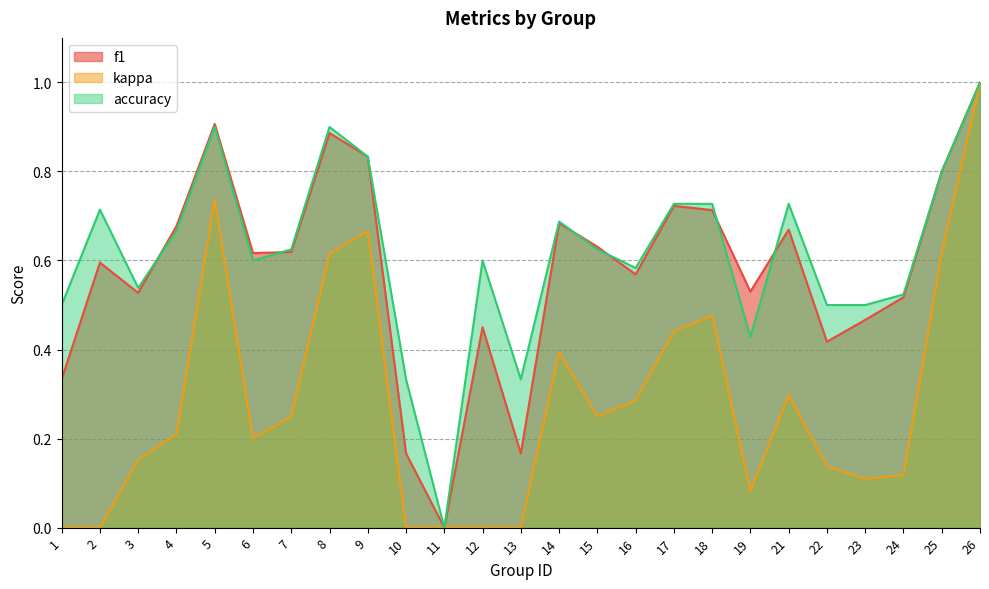

True or false: kappa has a value of 0.2 at 4.

True